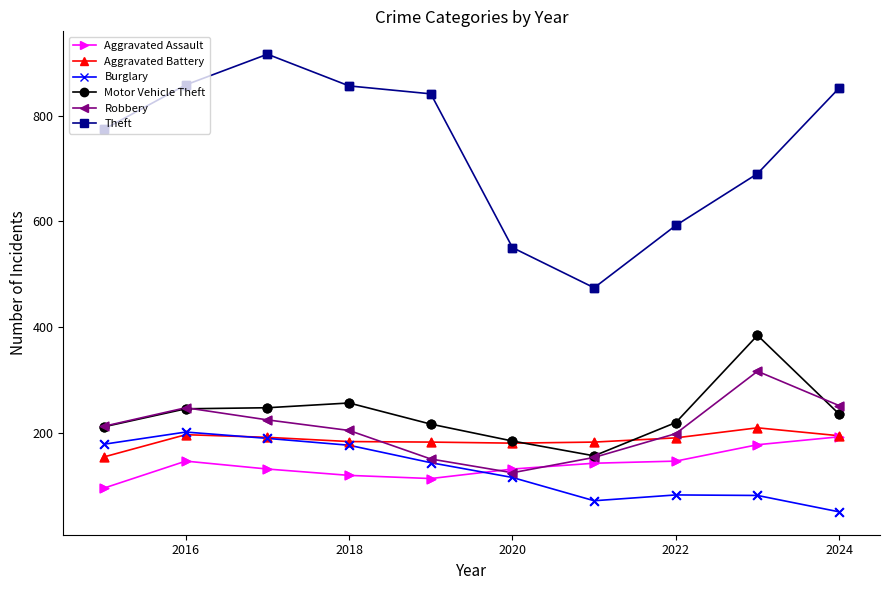

What are all the series names shown in the legend?

Aggravated Assault, Aggravated Battery, Burglary, Motor Vehicle Theft, Robbery, Theft